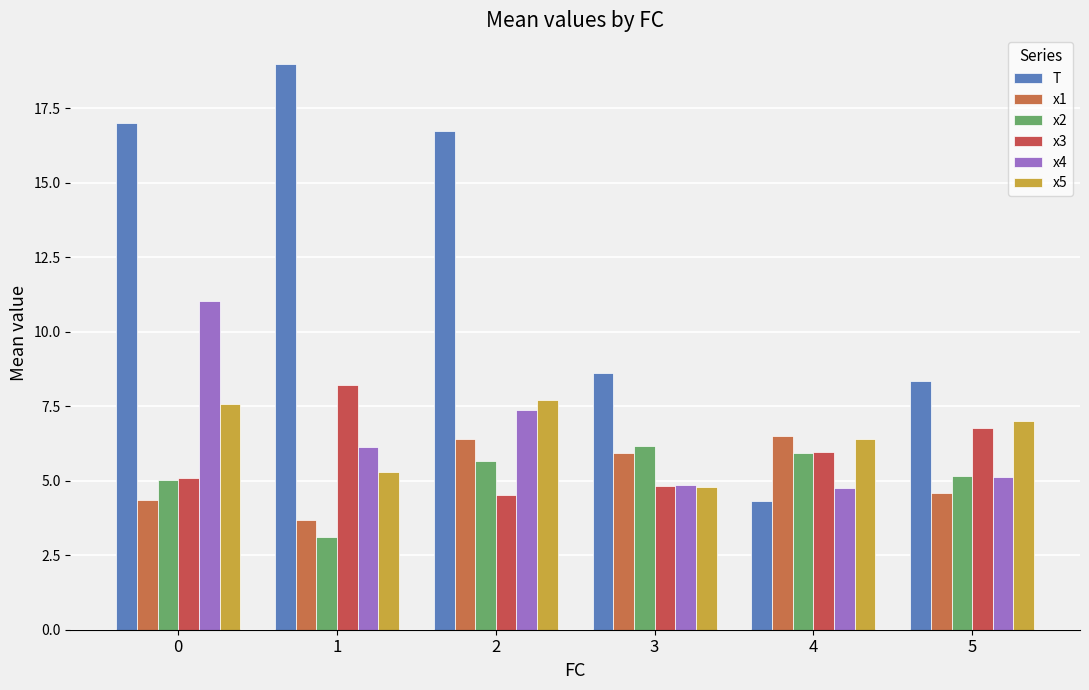

At which label does T reach its peak?

1